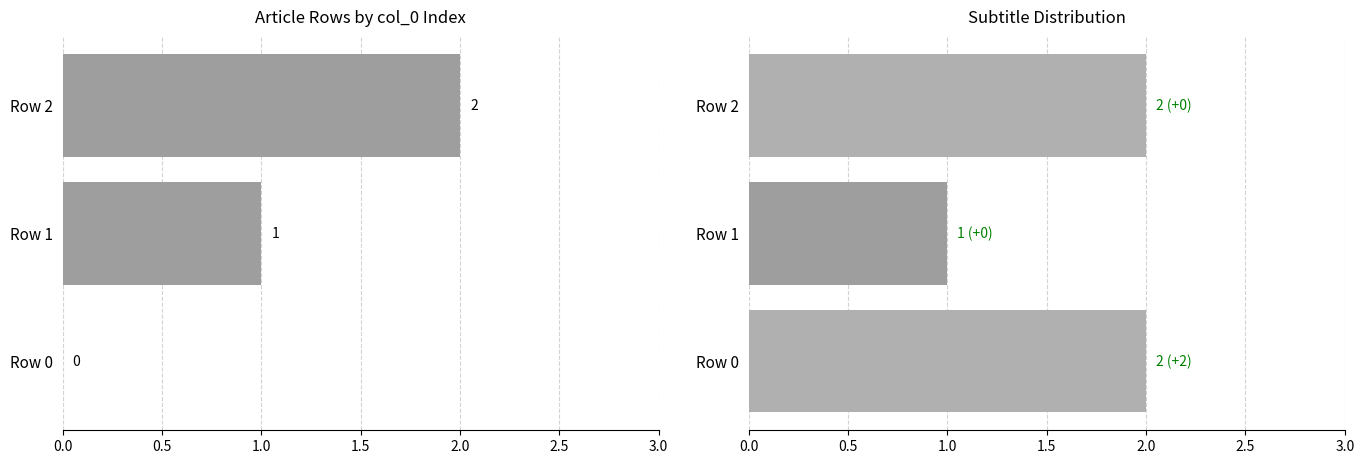

Is it true that col_0 equals 1 at Row 0?

False